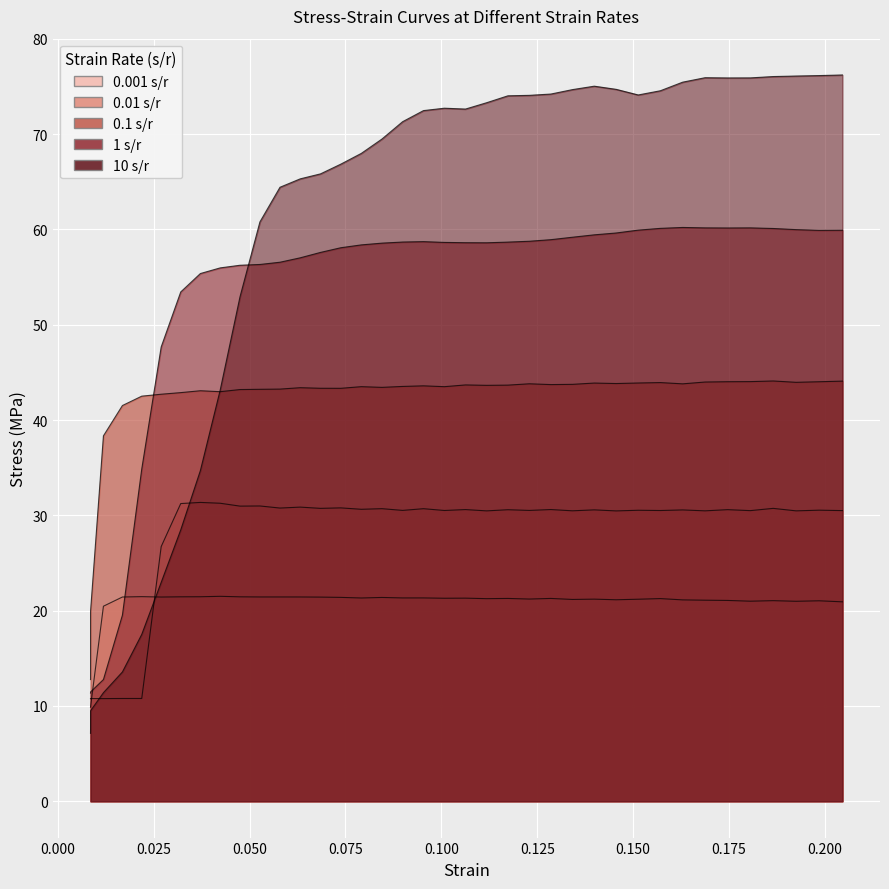

Does the chart display data point markers on the line(s)?

No